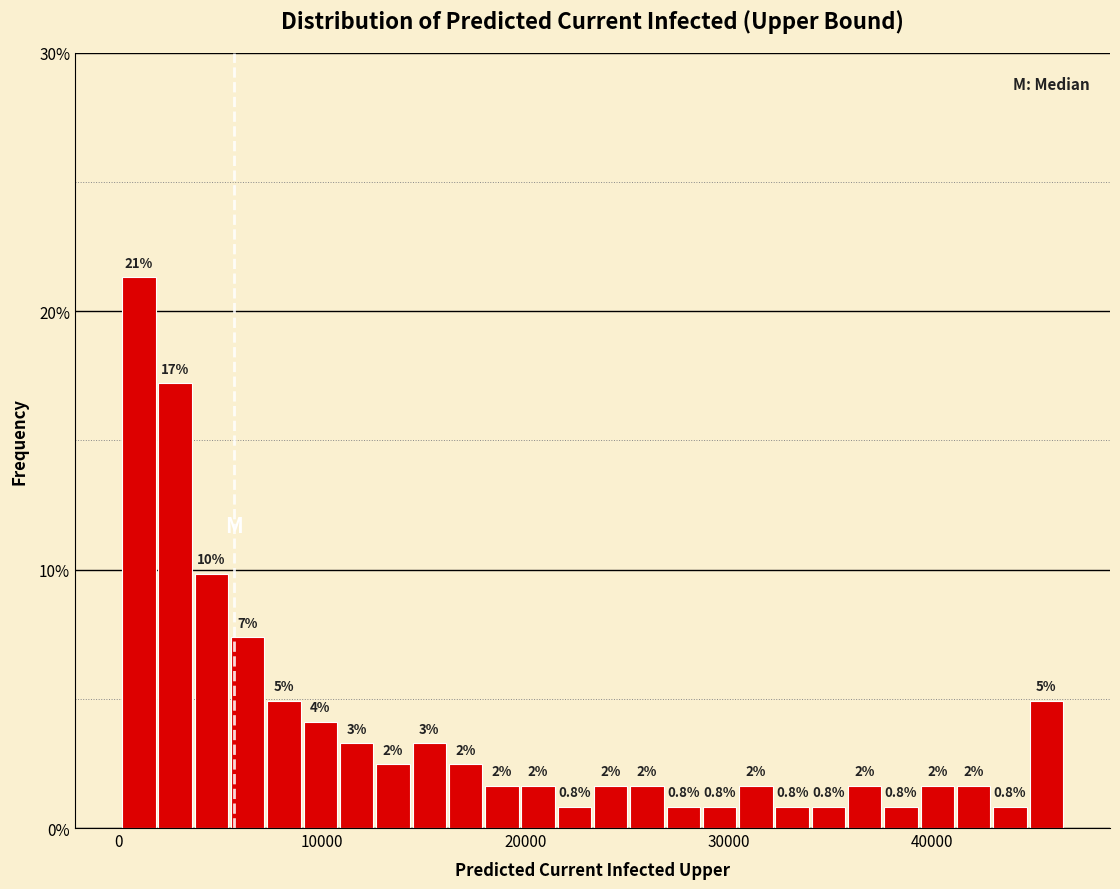

Read against the x-axis, roughly where is the centre of the tallest bar?

1000